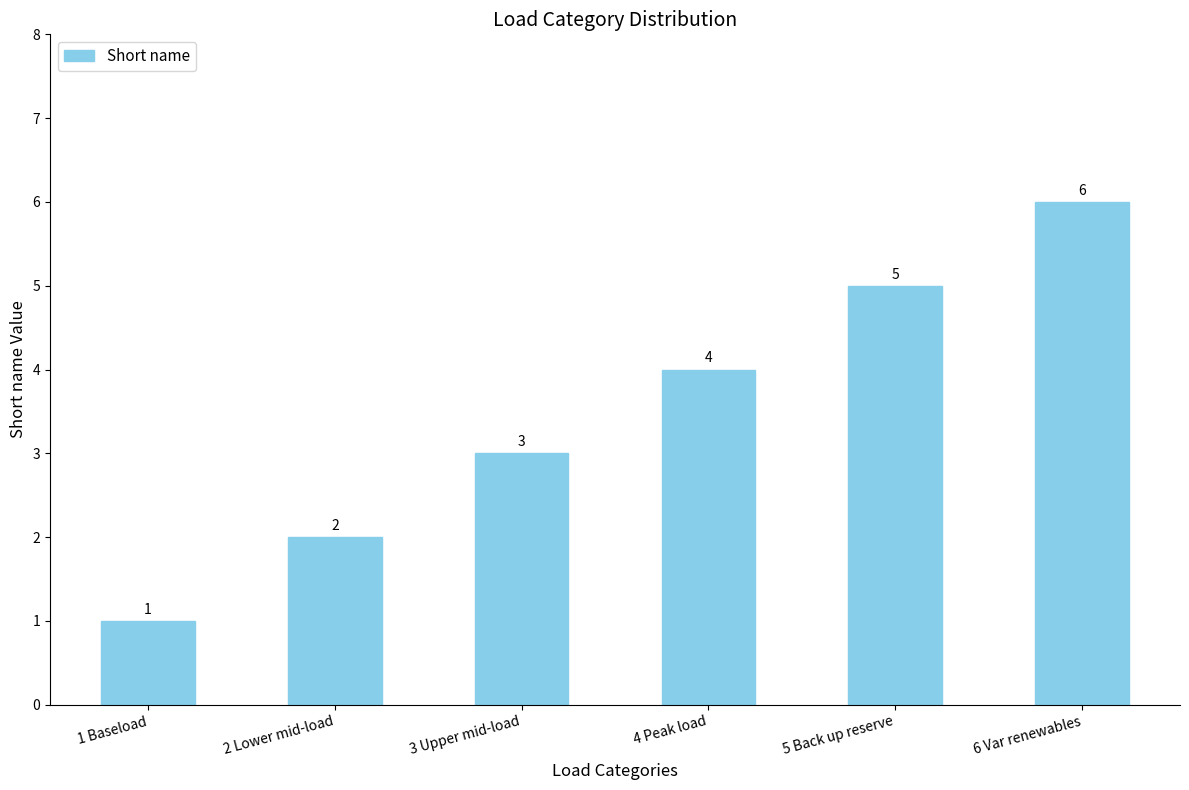

Reading left to right, what are all the values shown in this chart?

1	2	3	4	5	6